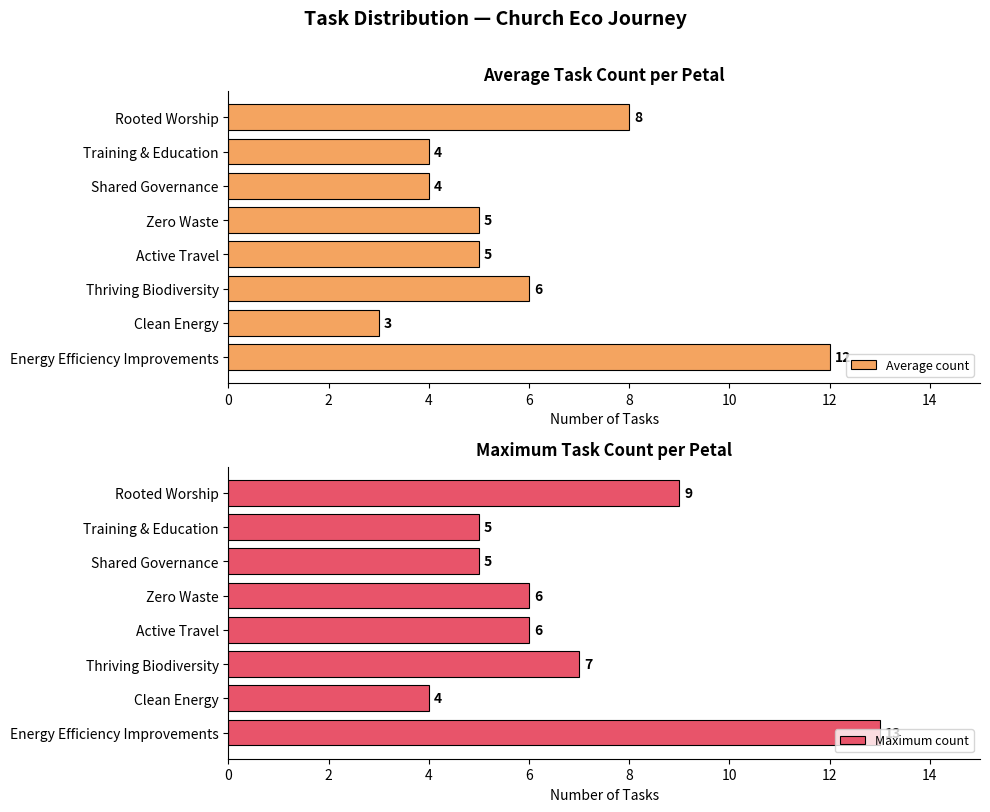

Is it true that Maximum count equals 3 at 2?

False